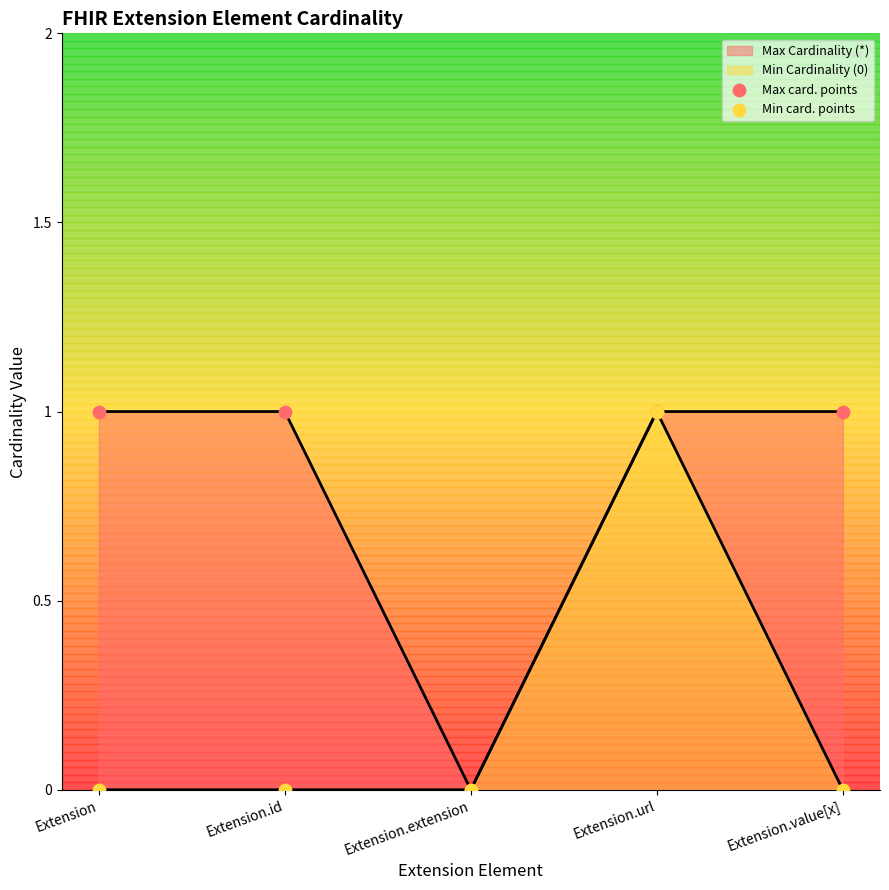

At how many categories does at least one series exceed 0?

4